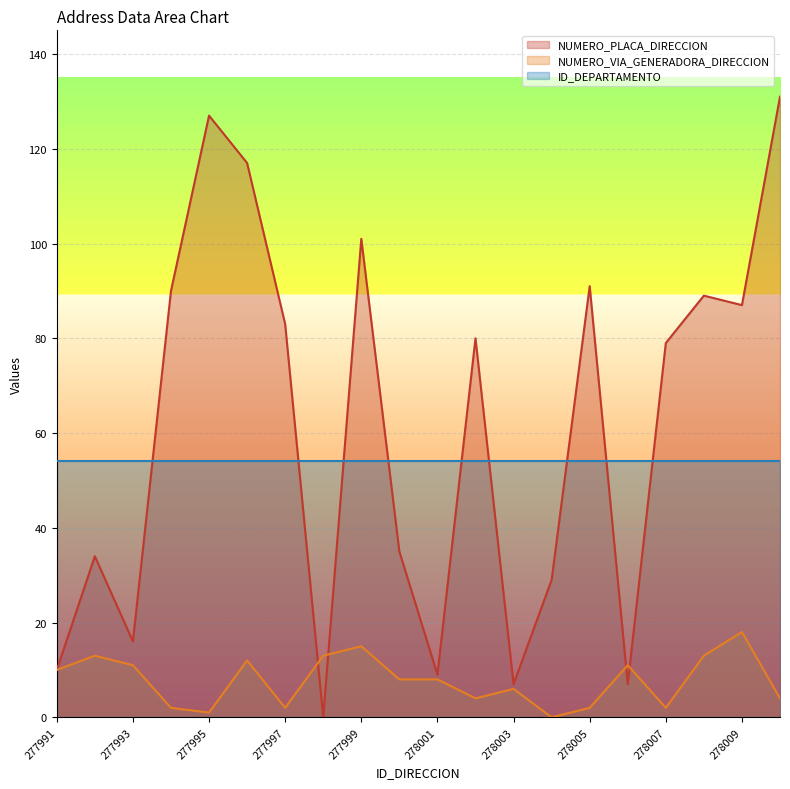

What is the sum of all NUMERO_VIA_GENERADORA_DIRECCION values?

155